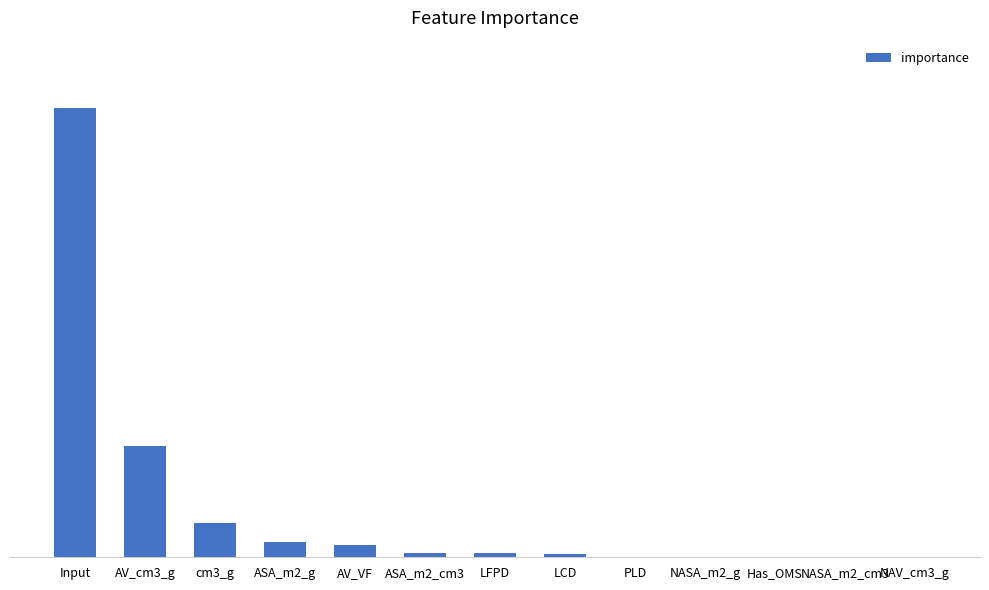

How many bars are there in total?

13